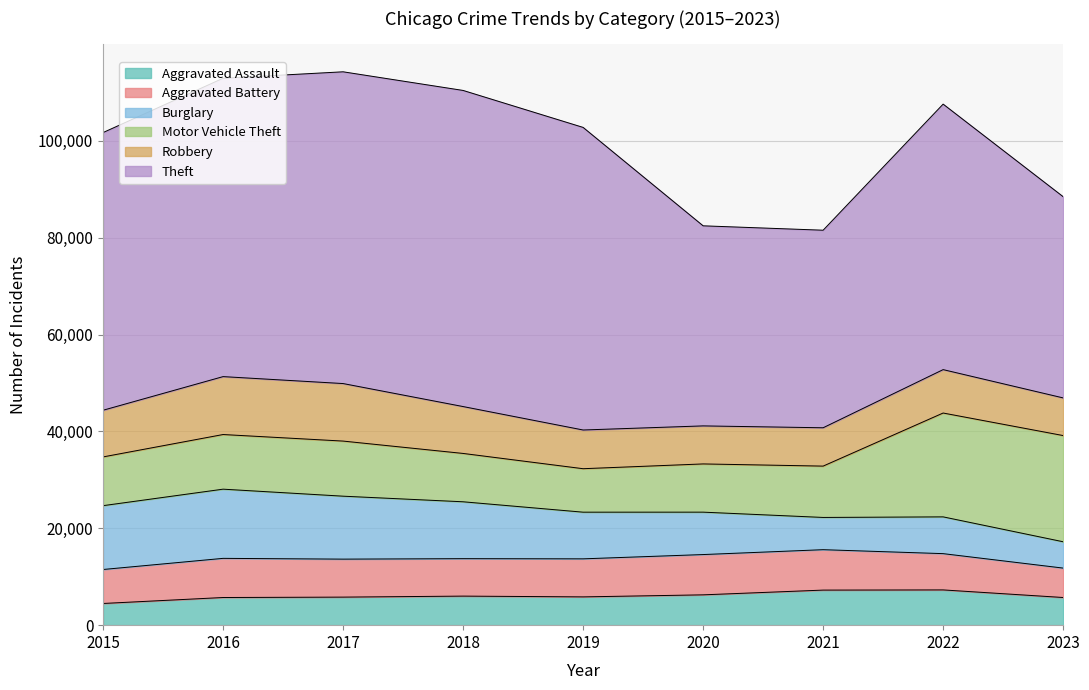

How many lines are shown in the chart?

6